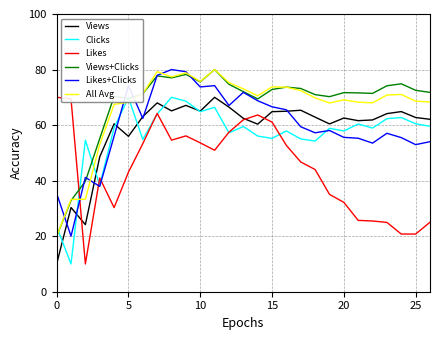

What is the average value of the Likes series?

44.2